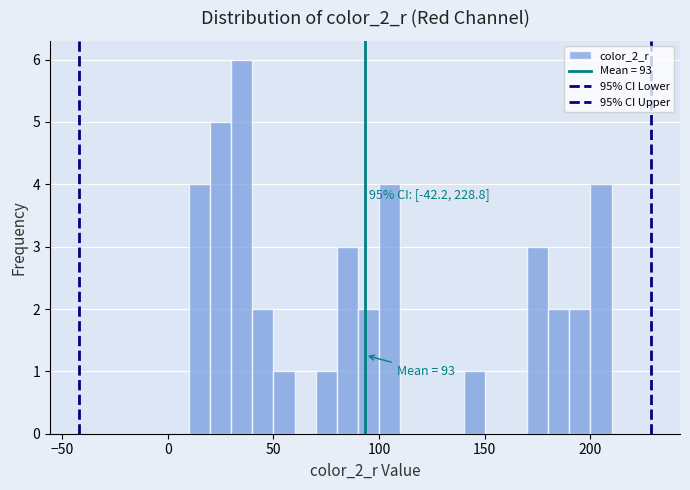

Around what value on the x-axis is the tallest bar? Give the approximate position of its centre, as read against the axis.

35